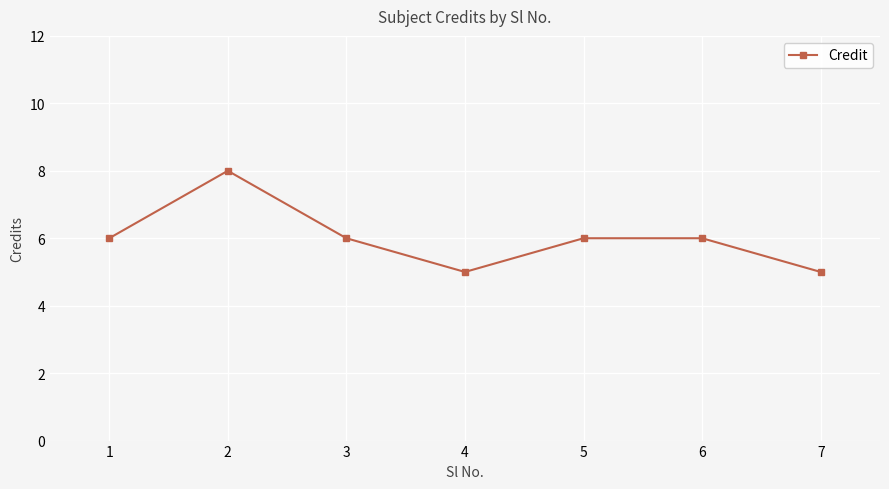

At which category does the chart reach its peak across all series?

2